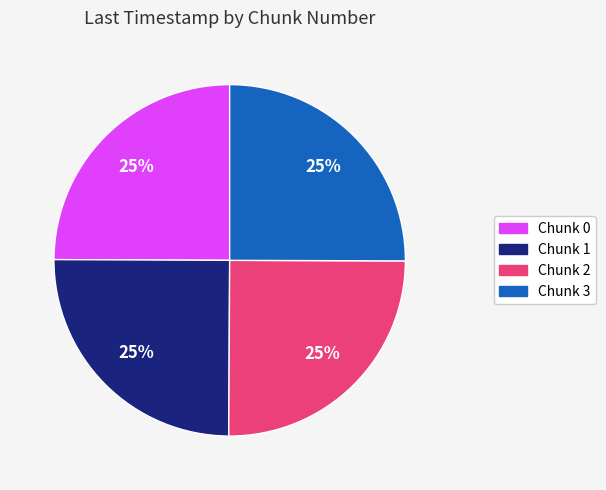

Is there any slice that represents more than half of the pie?

No